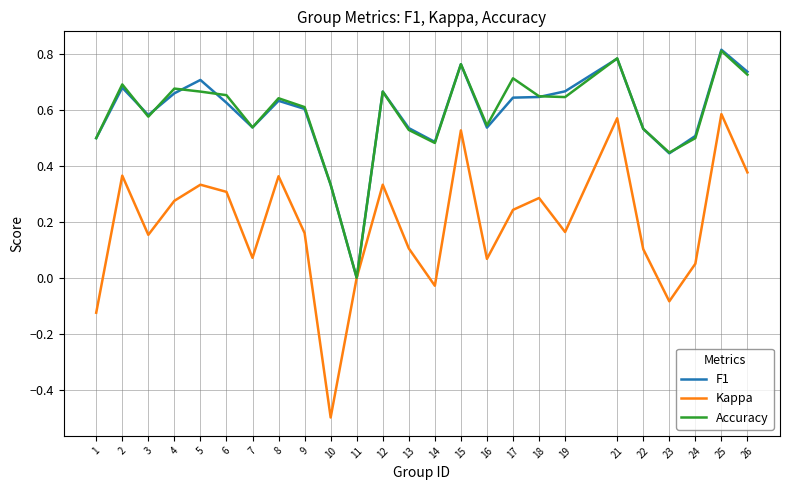

What is the total value across all series at 8?

1.6